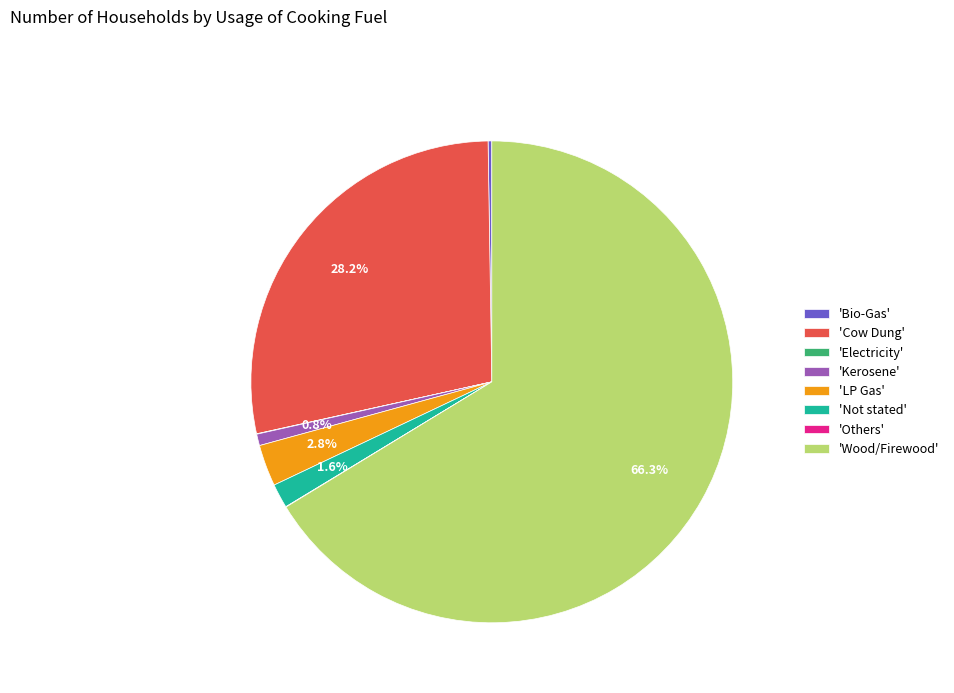

What portion of the pie excludes 'Kerosene'?

99.2%